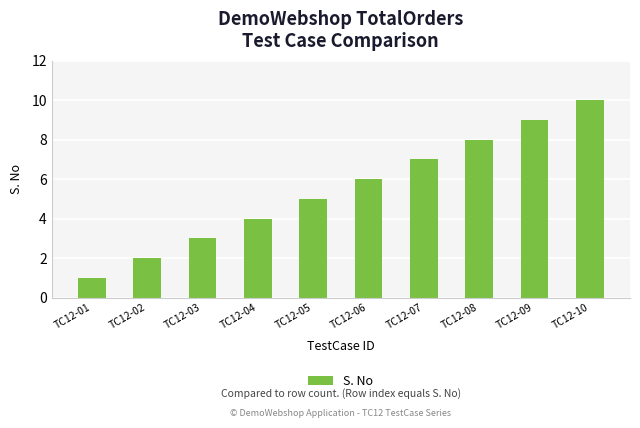

Between TC12-10 and TC12-03, which is larger?

TC12-10